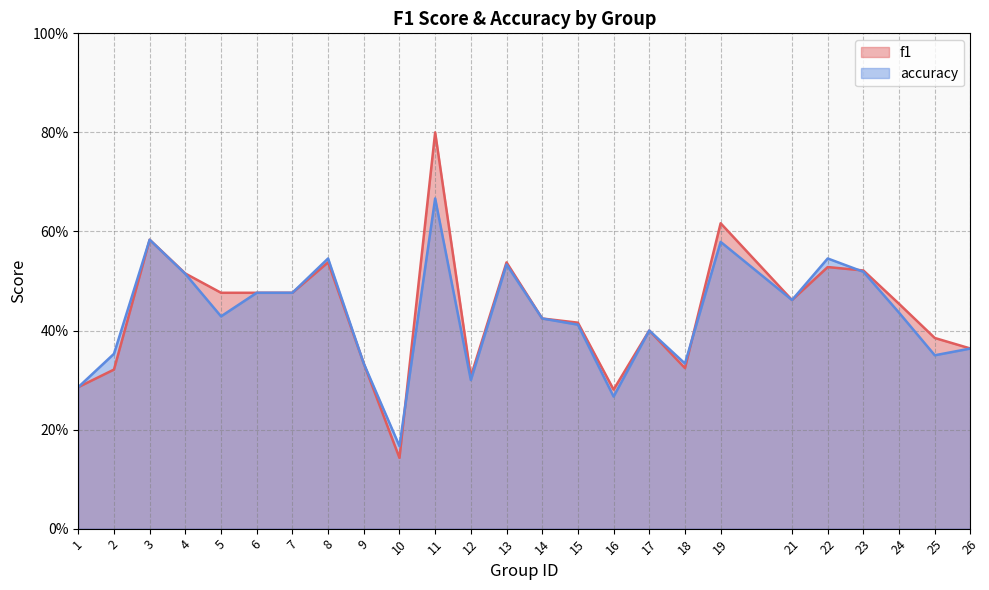

What is the approximate value of accuracy at 6?

0.5